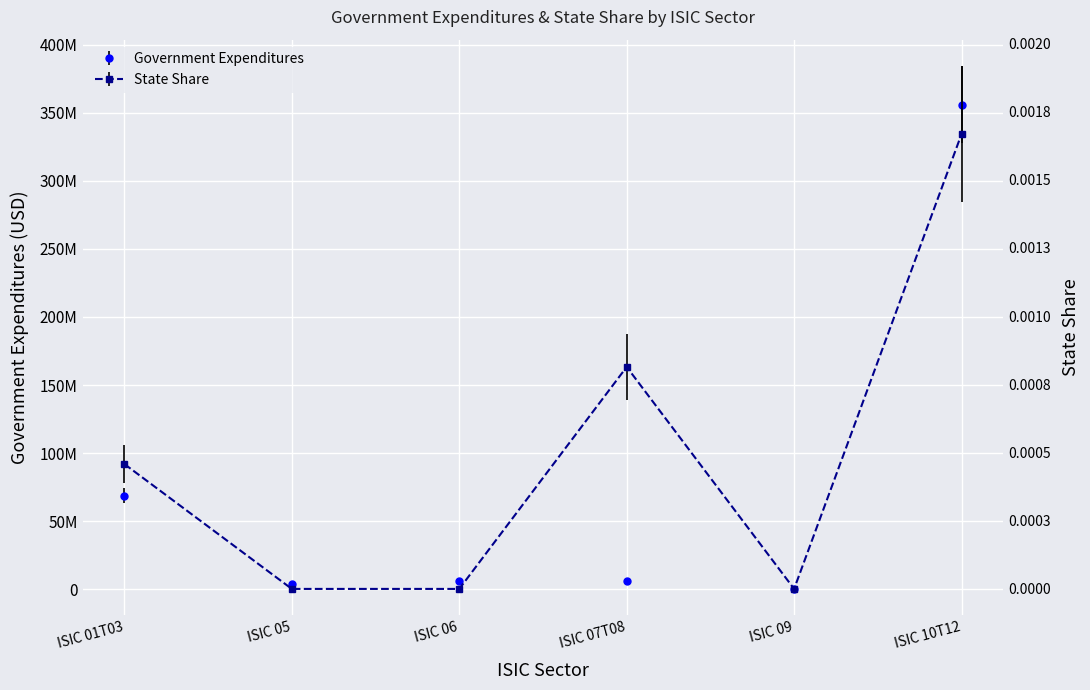

At which category is the sum across all series the highest?

ISIC 10T12